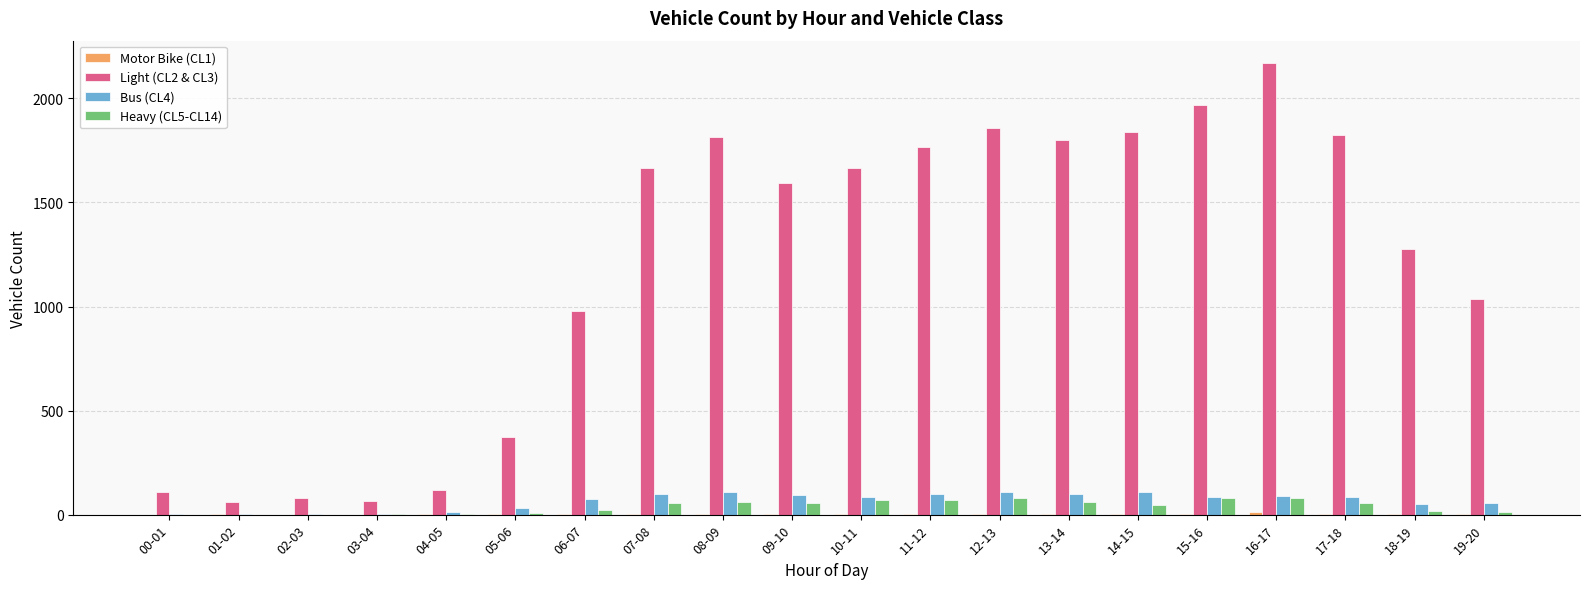

Which series has the largest total across all categories?

Light (CL2 & CL3)